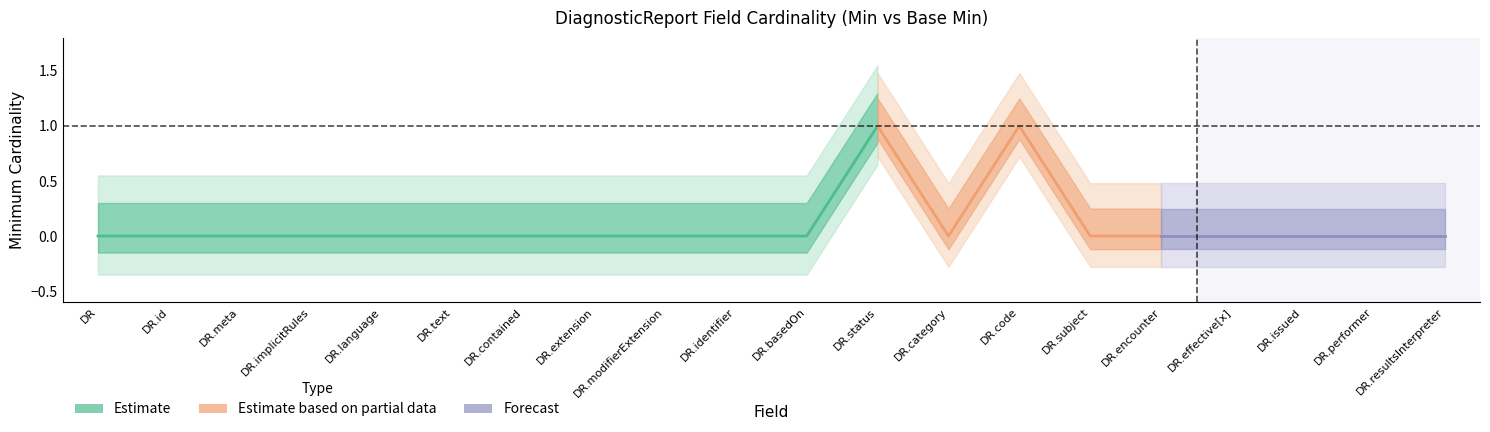

True or false: Min and Base Min cross at least once.

False